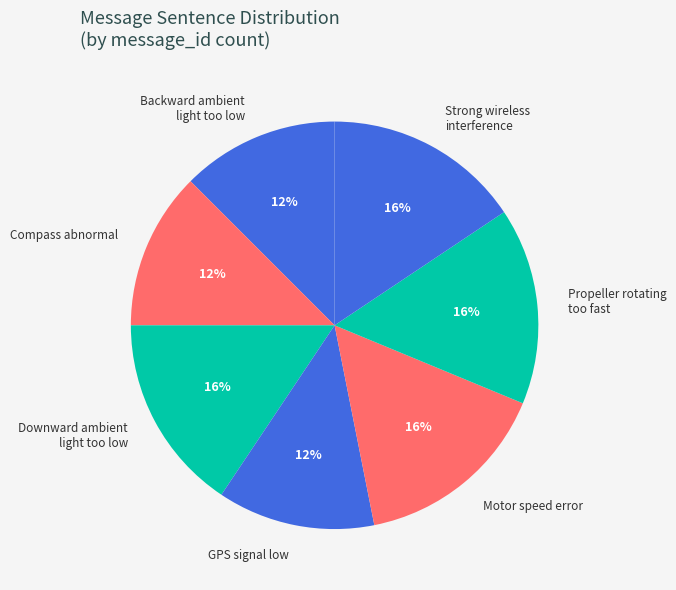

To the nearest percent, what is the combined percentage of Compass abnormal and Propeller rotating too fast?

28%